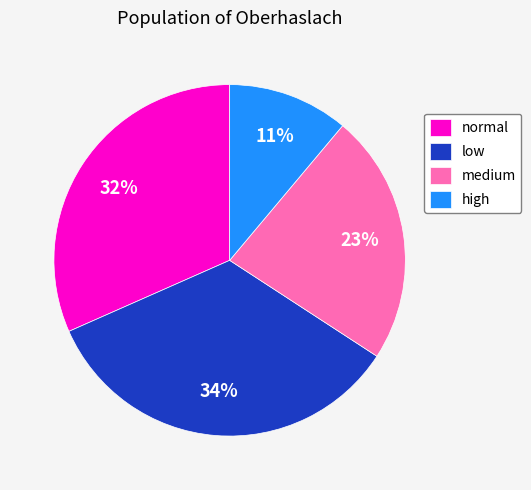

Rank the categories by value from lowest to highest.

high, medium, normal, low